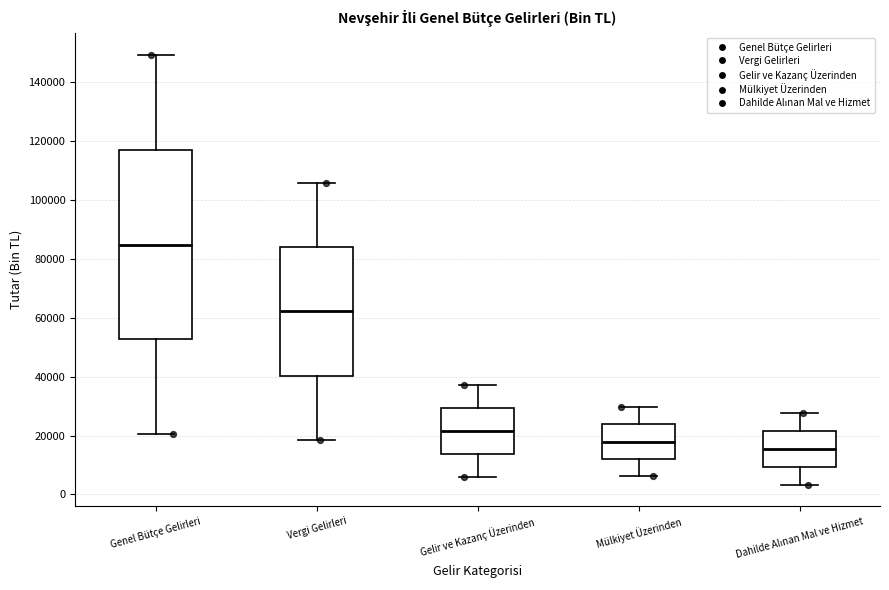

Reading left to right, read every box against the y-axis: the position of its median line, the range the box covers, and the ends of its whiskers. The values are not printed on the chart, so give them approximately, as read against the axis.

Genel Bütçe Gelirleri: median 84000, box 52000 to 118000, whiskers 20000 to 150000
Vergi Gelirleri: median 62000, box 40000 to 84000, whiskers 18000 to 106000
Gelir ve Kazanç Üzerinden: median 22000, box 14000 to 30000, whiskers 6000 to 38000
Mülkiyet Üzerinden: median 18000, box 12000 to 24000, whiskers 6000 to 30000
Dahilde Alınan Mal ve Hizmet: median 16000, box 10000 to 22000, whiskers 4000 to 28000